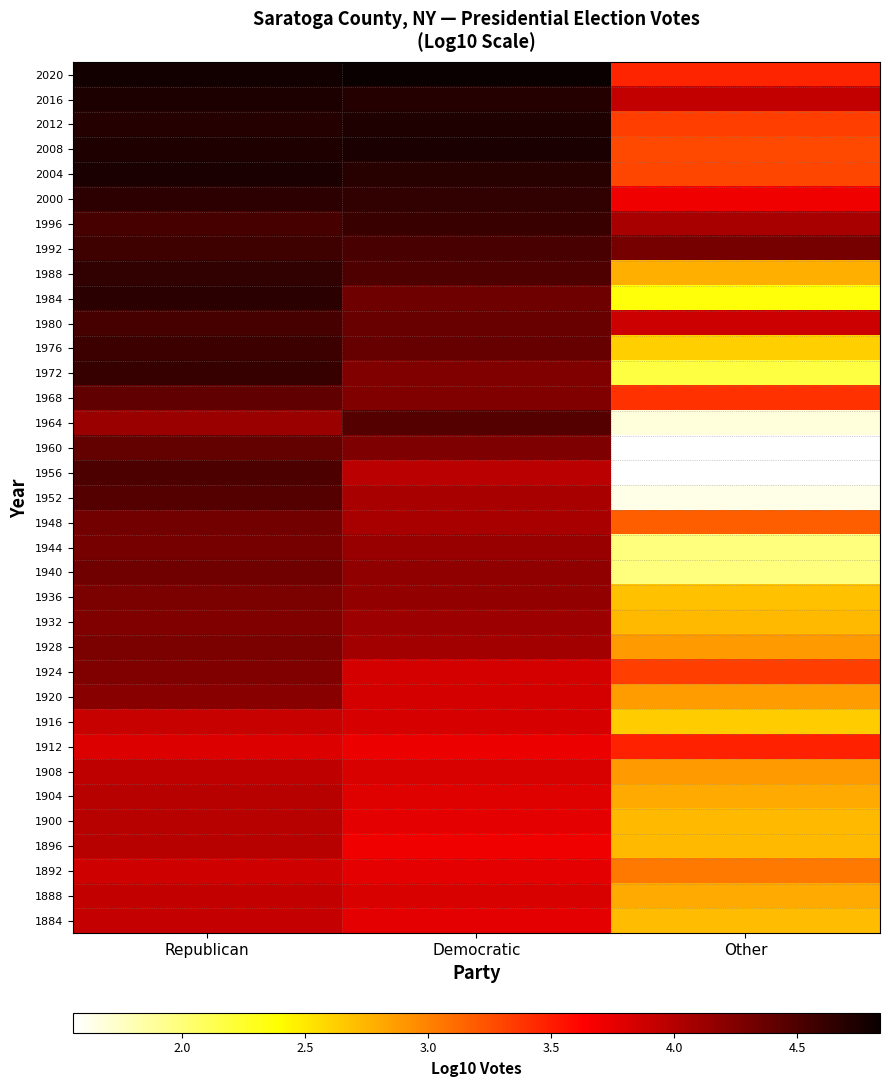

At which category does the chart reach its minimum across all series?

Other